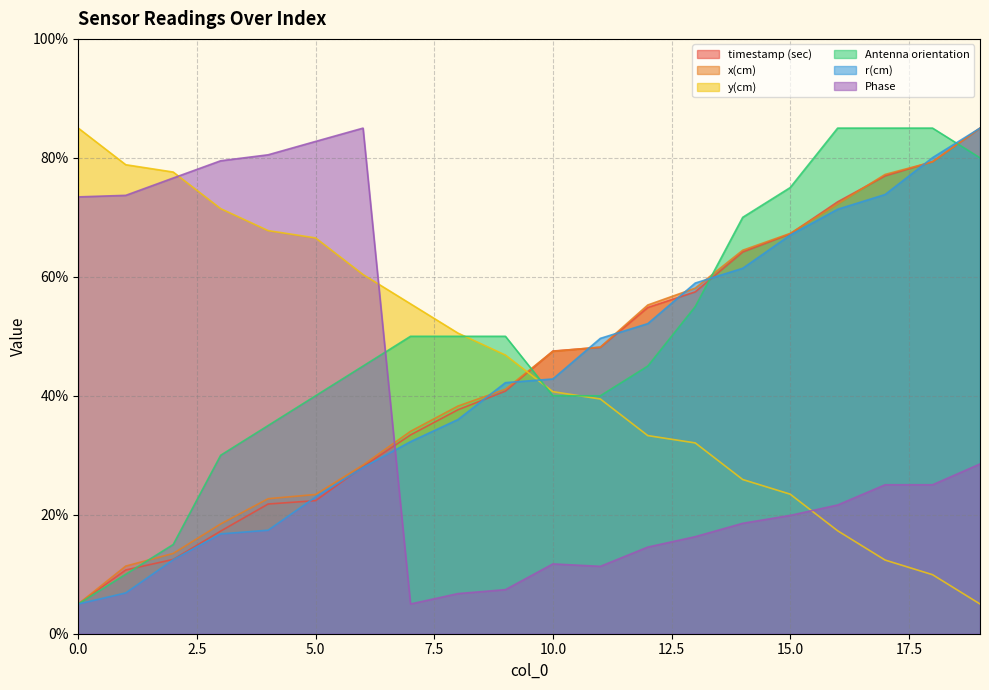

Reading left to right, list all the values displayed in this chart.

timestamp (sec): 5.0	10.7	12.5	17.3	21.8	22.4	28.1	33.4	37.7	40.8	47.5	48.1	54.8	57.5	64.2	67.2	72.6	77.0	79.3	85.0
x(cm): 5.0	11.4	13.5	18.5	22.7	23.4	28.4	34.0	38.3	41.1	47.5	48.2	55.3	58.1	64.5	67.3	72.3	77.2	79.3	85.0
y(cm): 85.0	78.8	77.6	71.5	67.8	66.5	60.4	55.5	50.5	46.8	40.7	39.5	33.3	32.1	25.9	23.5	17.3	12.4	9.9	5.0
Antenna orientation: 5.0	10.0	15.0	30.0	35.0	40.0	45.0	50.0	50.0	50.0	40.0	40.0	45.0	55.0	70.0	75.0	85.0	85.0	85.0	80.0
r(cm): 5.0	6.9	12.4	16.8	17.4	23.0	27.9	32.3	36.0	42.2	42.8	49.7	52.1	59.0	61.4	67.0	71.4	73.8	80.0	85.0
Phase: 73.4	73.7	76.6	79.5	80.5	82.8	85.0	5.0	6.7	7.4	11.7	11.3	14.6	16.3	18.6	19.9	21.6	25.0	25.0	28.5